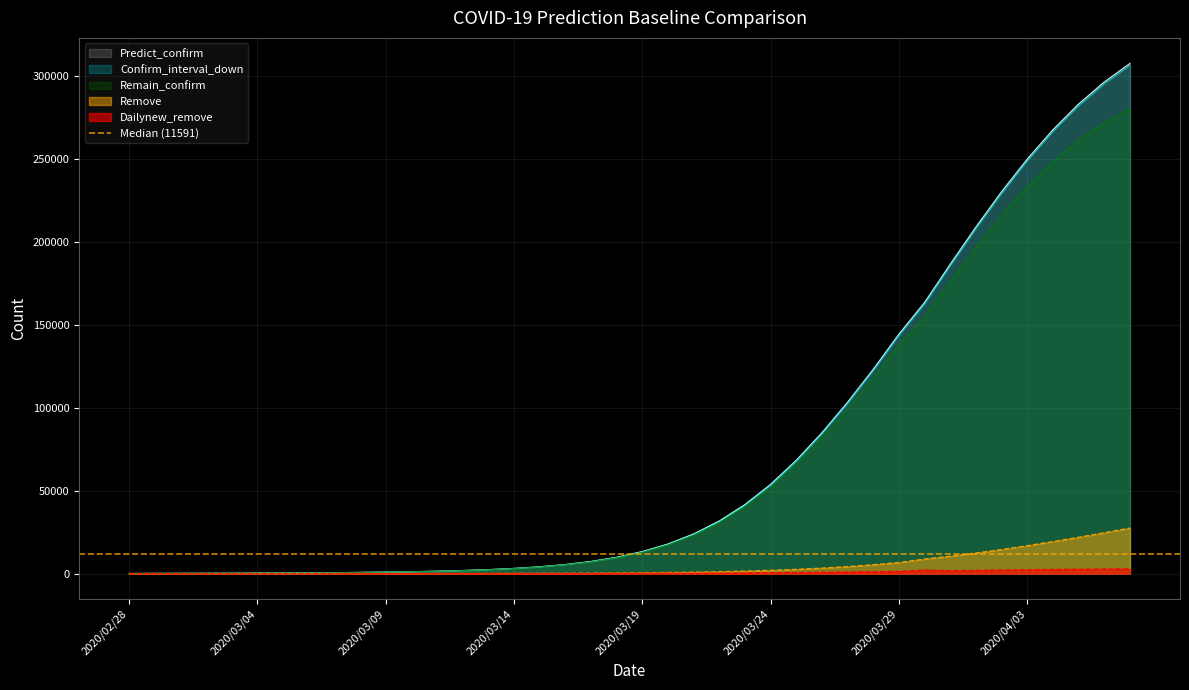

Does the chart display data point markers on the line(s)?

No